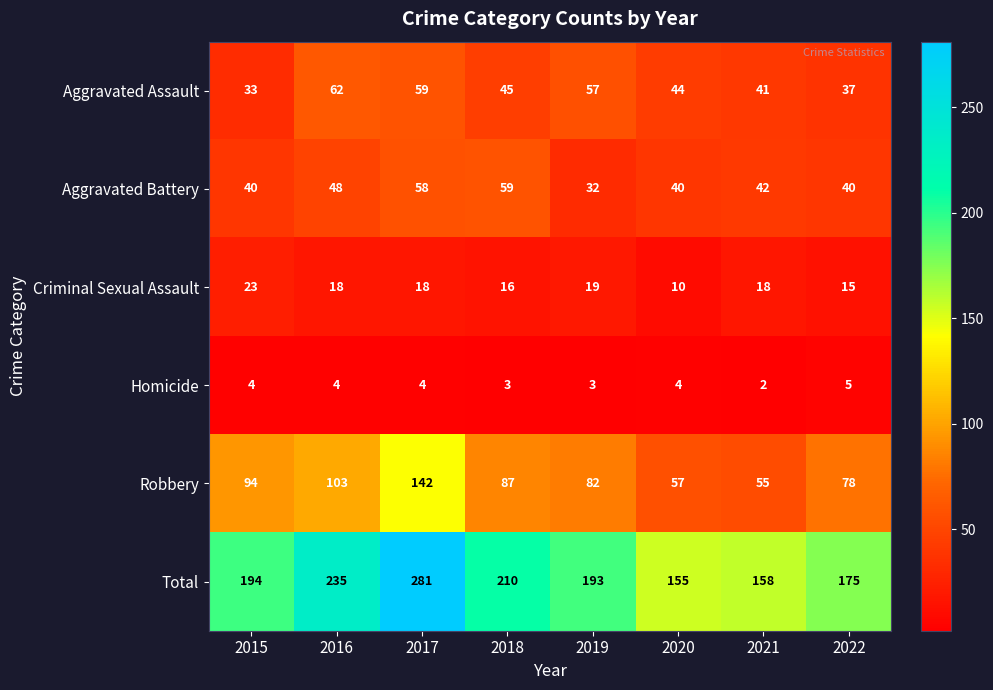

Which category has the lowest value across all series?

2021